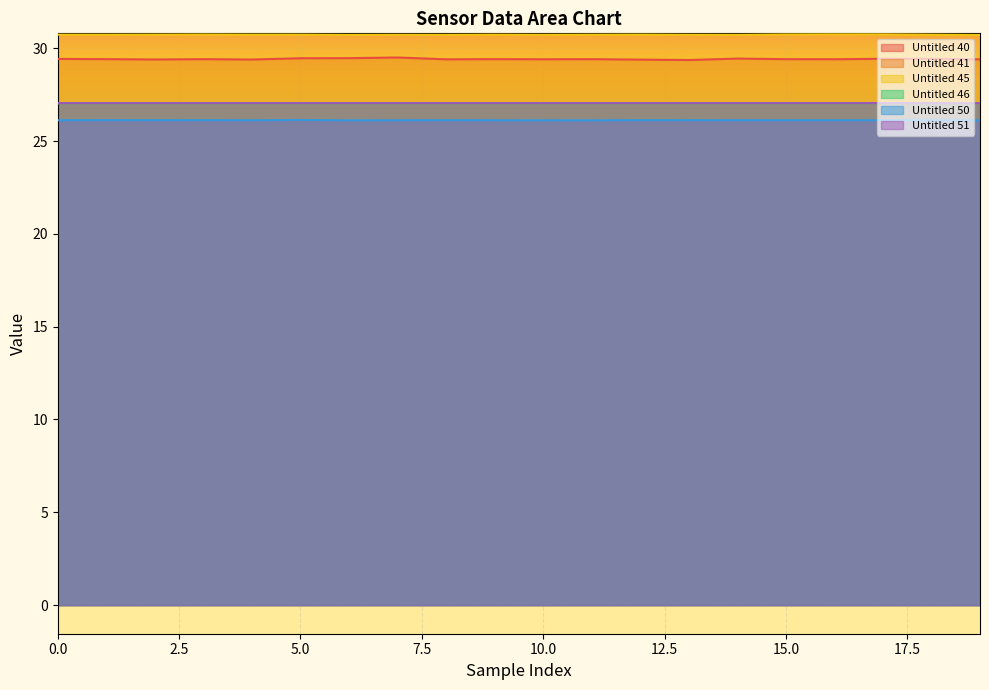

What is the sum of the Untitled 40 values at 6 and 1?

58.9